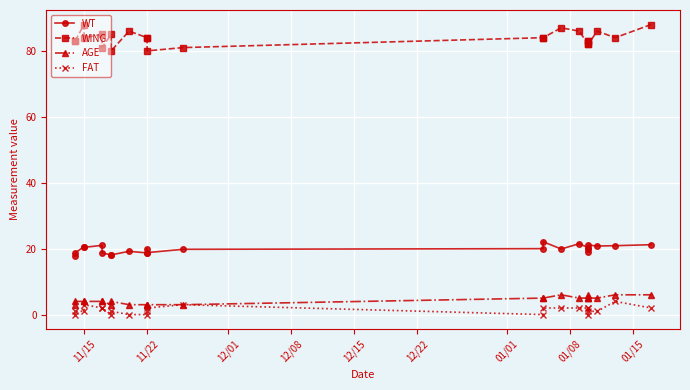

How many interior local valleys does the WT series have?

6